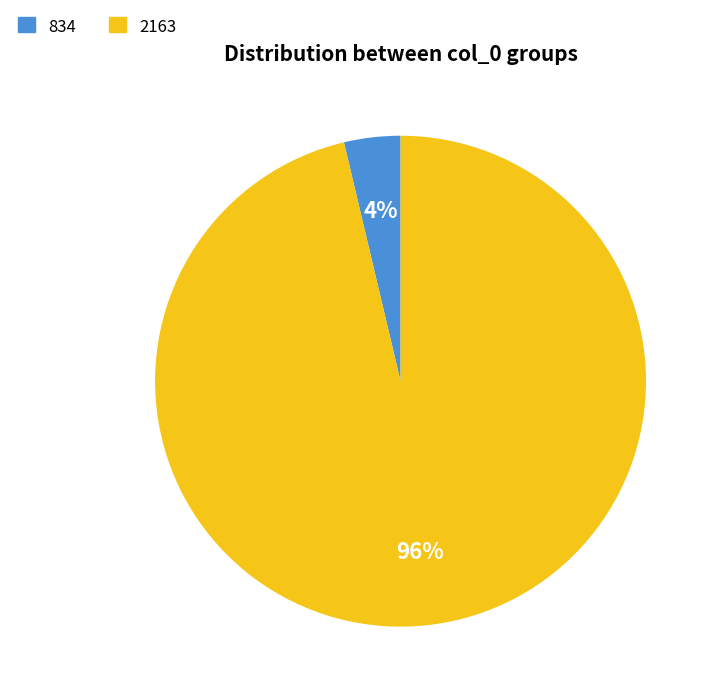

Approximately how many times larger is the value at 834 compared to 2163?

0.0